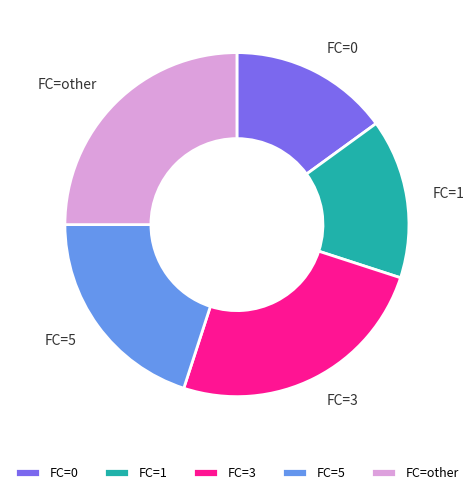

Which has a higher value, FC=5 or FC=3?

FC=3